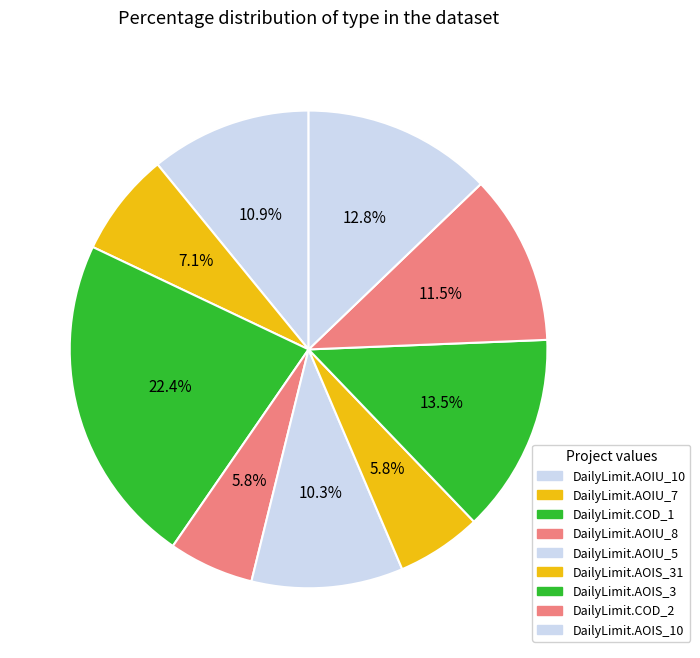

To the nearest percent, what is the average slice percentage?

11%